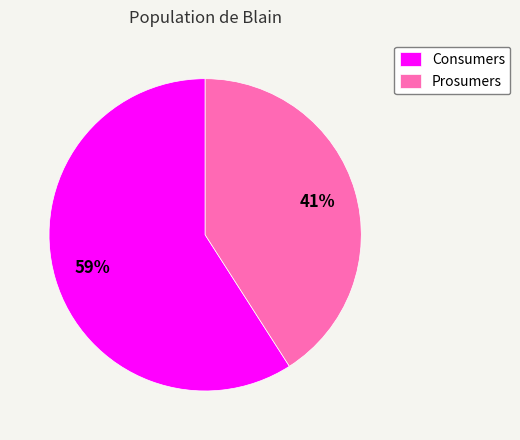

Combined, do Prosumers and Consumers account for over 50%?

Yes